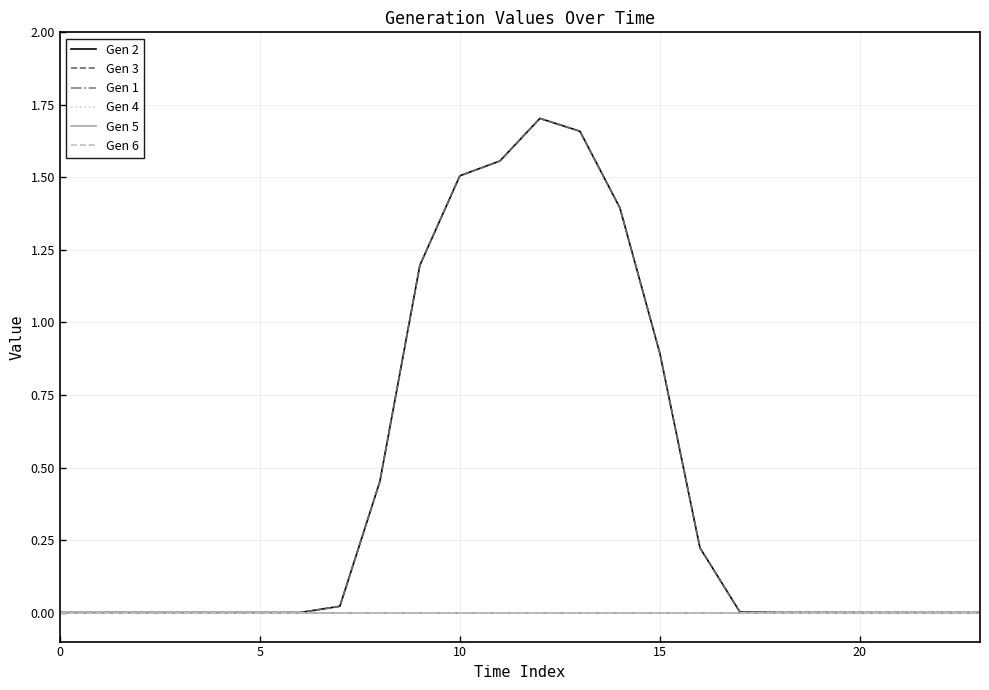

At which category is the sum across all series the highest?

12